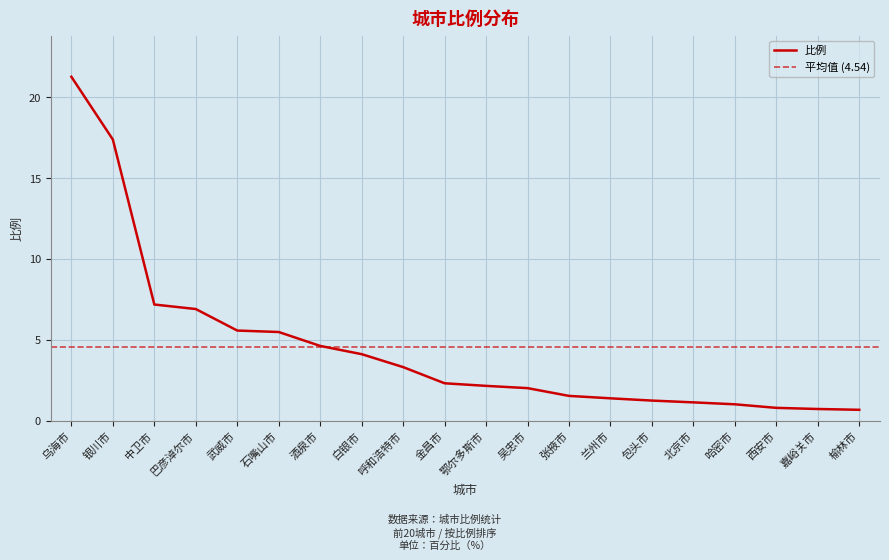

Which label corresponds to the largest value in the chart?

乌海市